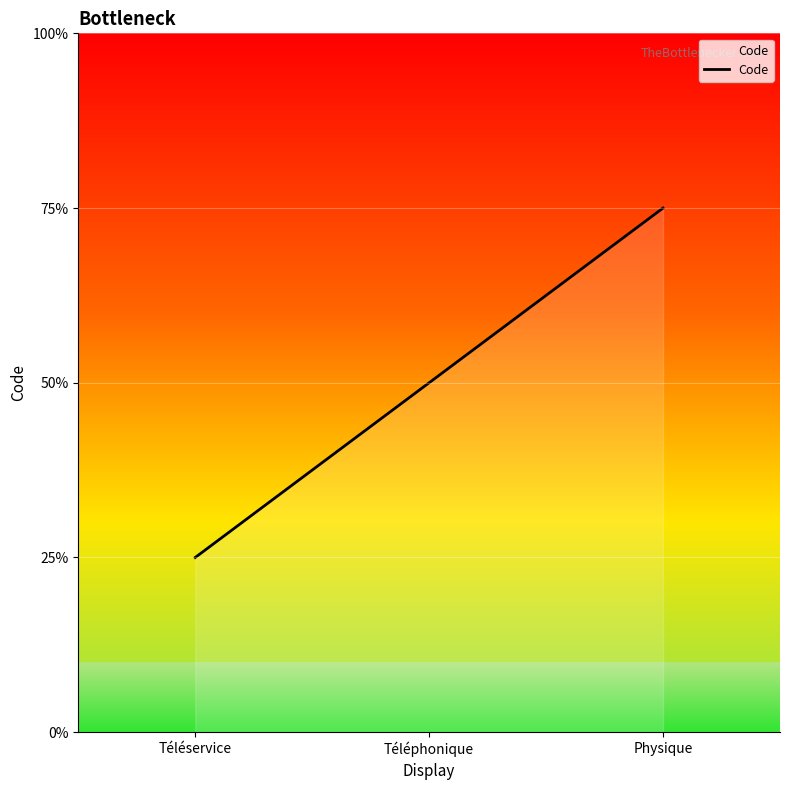

What position from the left is Physique?

3